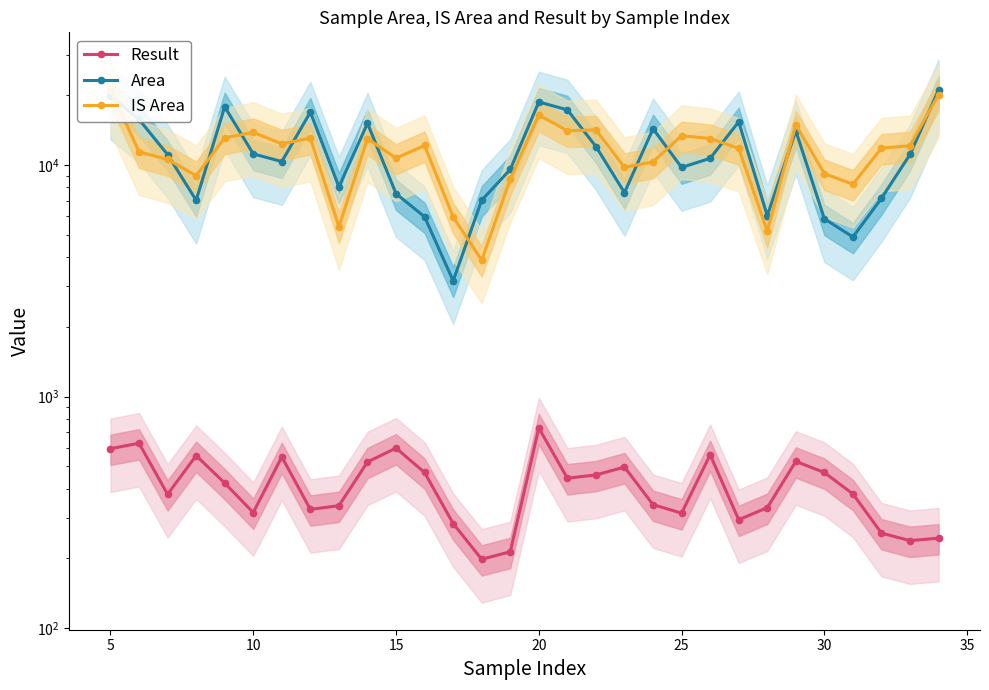

Is this an area chart (filled region under the line)?

No